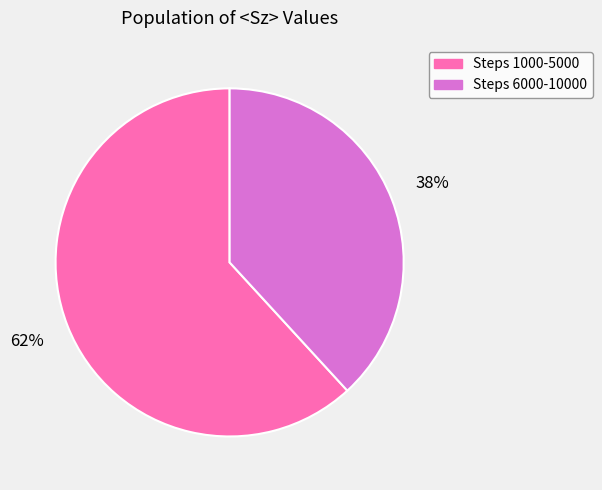

True or false: Steps 6000-10000 accounts for 44% of the total.

False